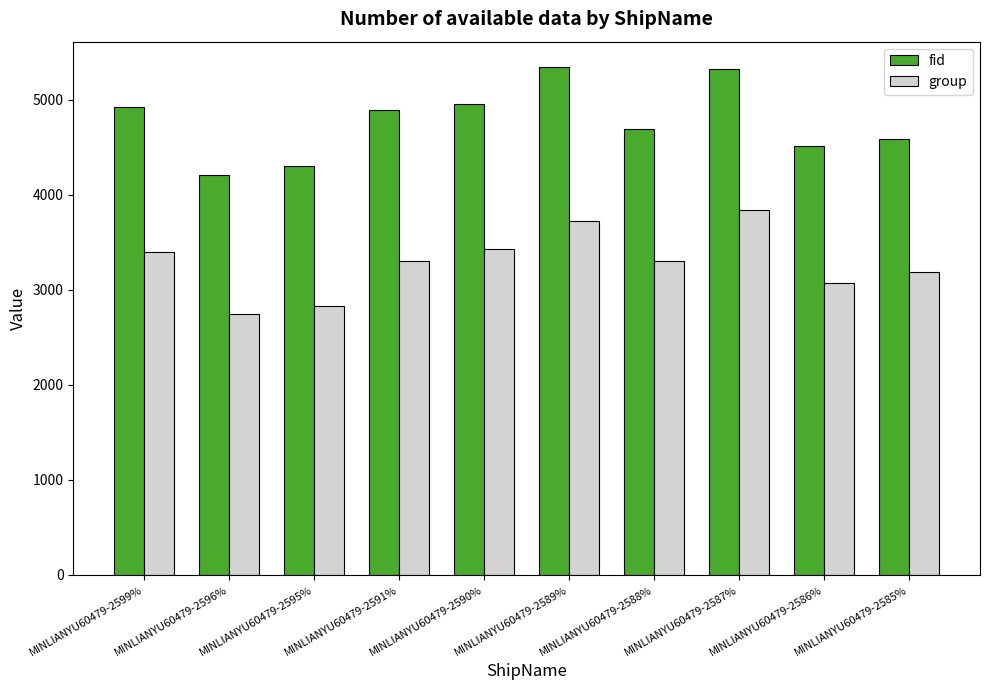

What is the label of the 6th bar from the left?

MINLIANYU60479-2589%